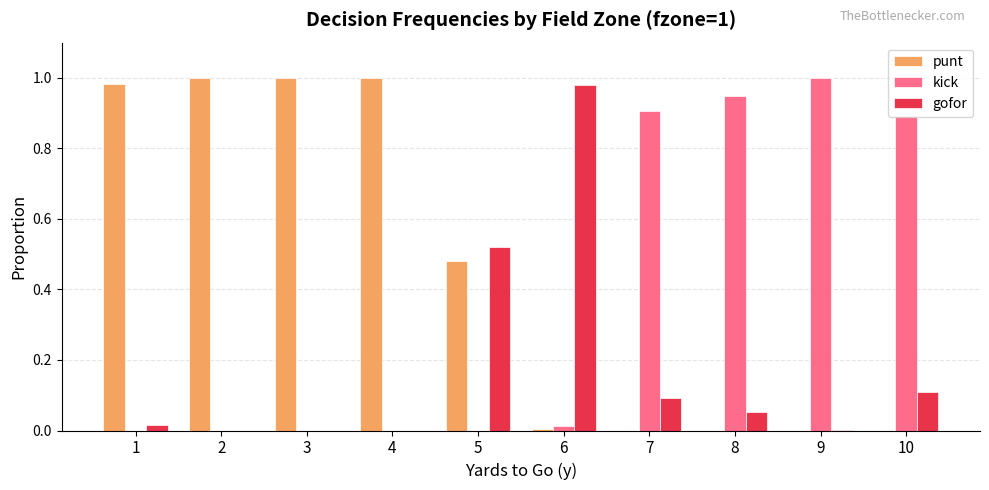

True or false: kick has a value of 0.5 at 3.

False